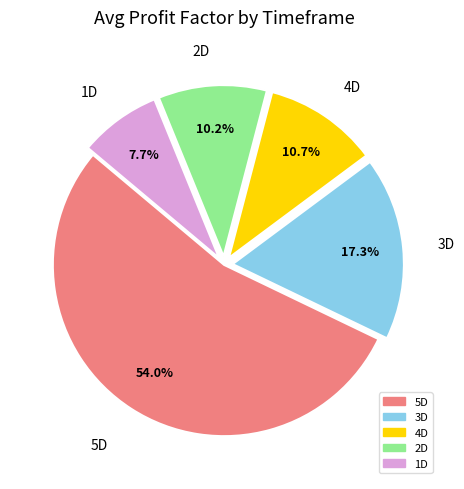

Combined, do 1D and 2D account for over 50%?

No